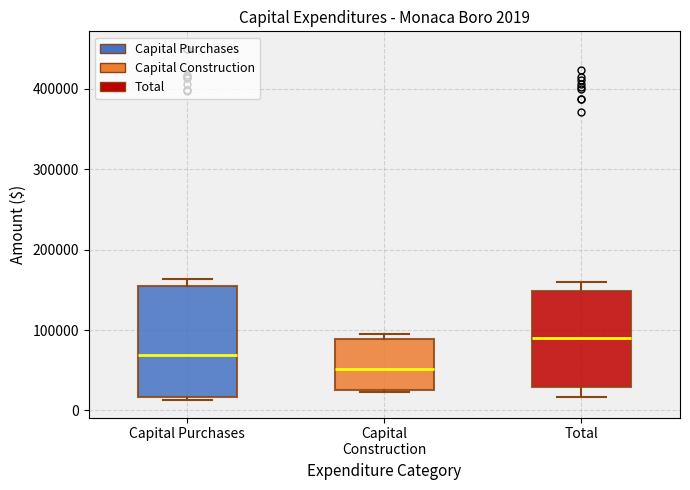

Which box has the lowest median line?

Capital Construction